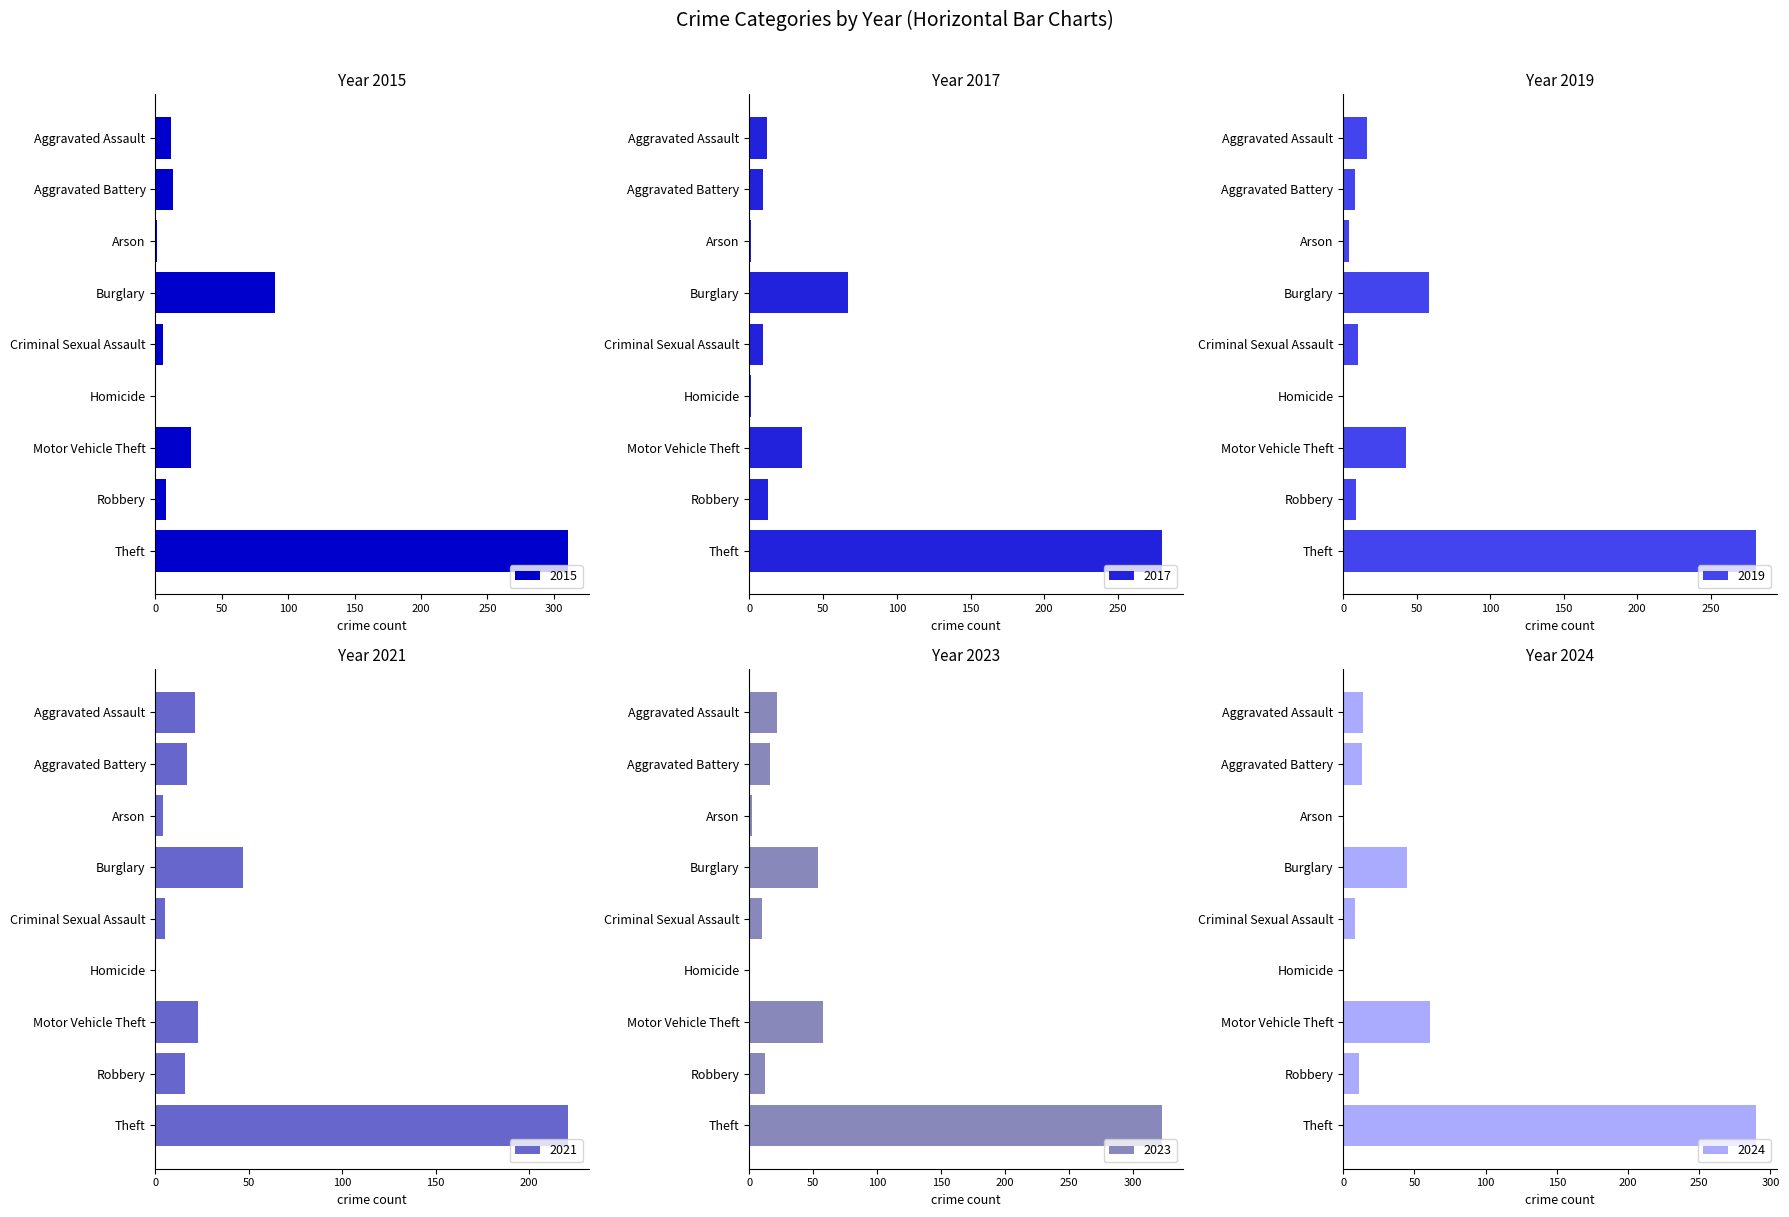

What is the spread (max minus min) of values at Arson?

4